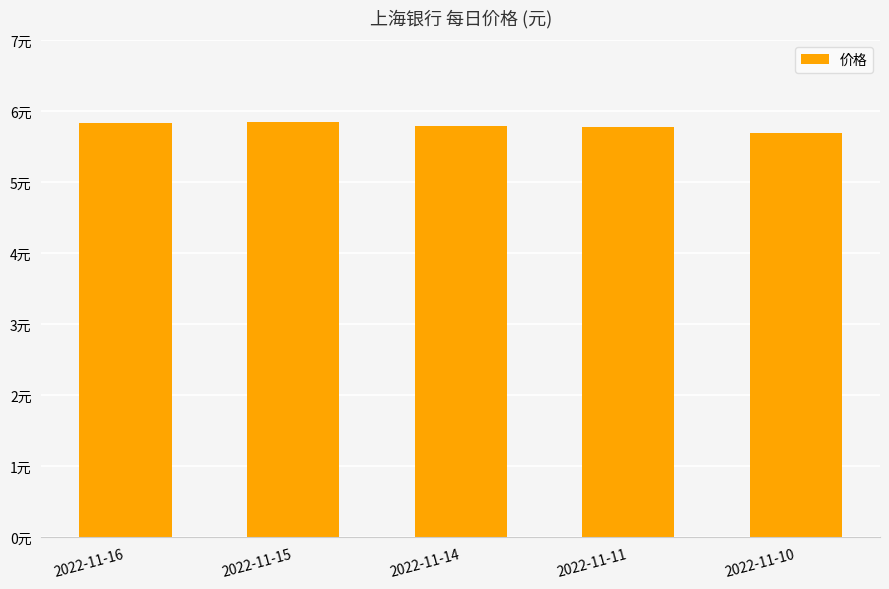

True or false: the data shows 1.4 at 2022-11-10.

False